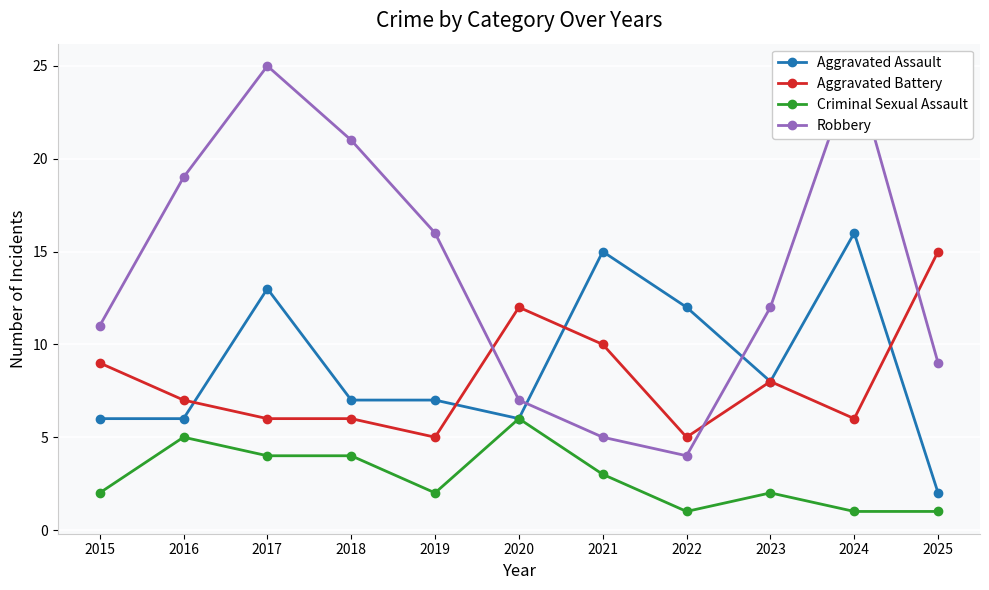

Is it true that Aggravated Battery equals 6 at 2018?

True